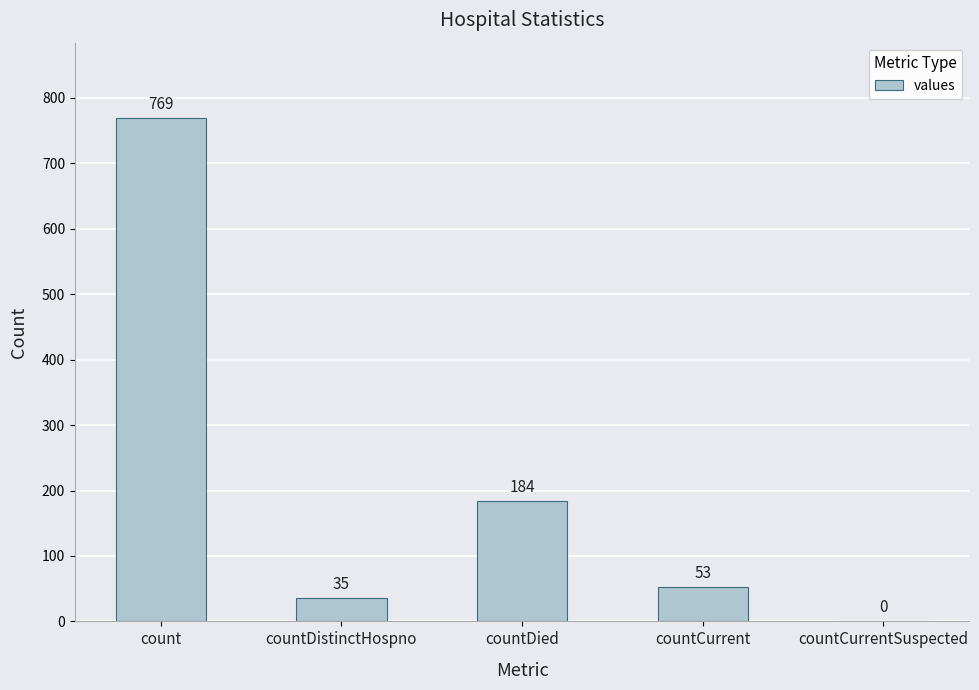

Is it true that the value at countDistinctHospno is 35?

True